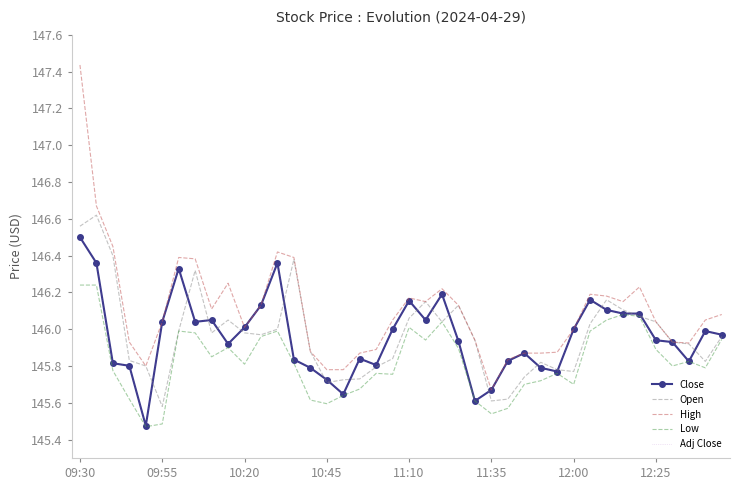

At how many categories does at least one series exceed 146?

24